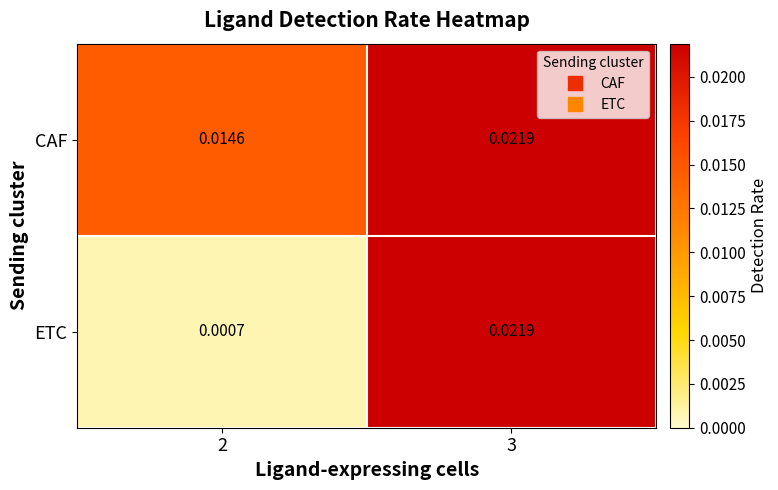

Is the value of ETC at 2 greater than the value of CAF at 2?

No